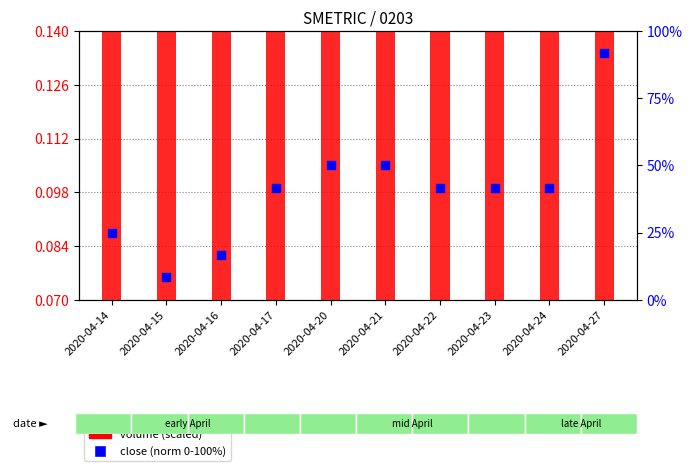

At which category is the sum across all series the highest?

2020-04-27